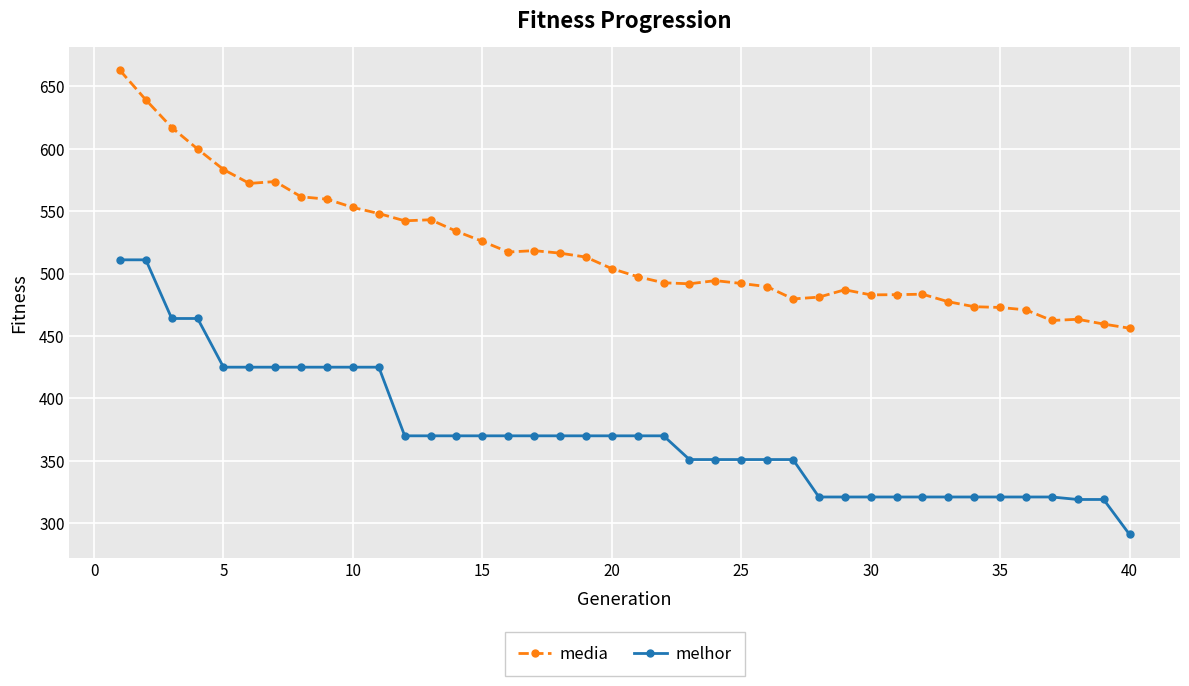

What is the maximum value shown in the chart?

662.8